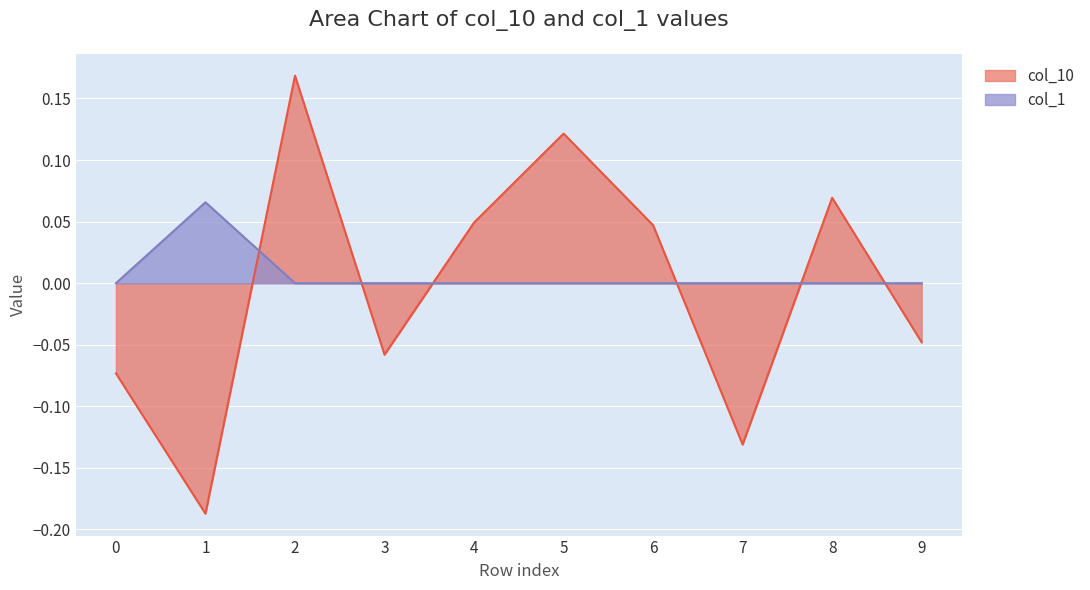

Count the number of data series in this chart.

2